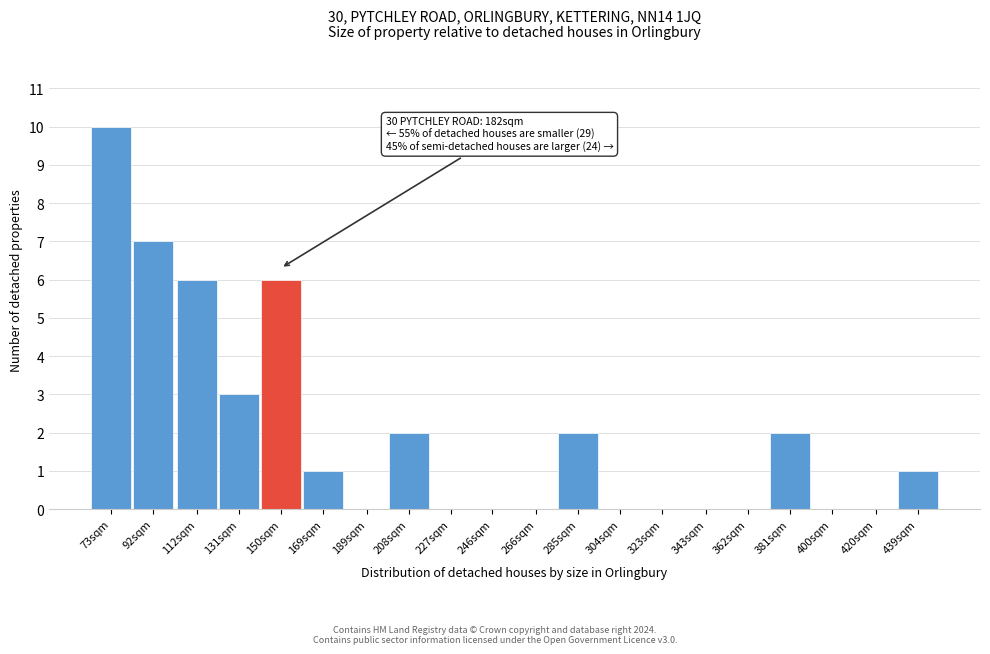

Reading right to left, what are all the values shown in this chart?

439sqm=1	420sqm=0	400sqm=0	381sqm=2	362sqm=0	343sqm=0	323sqm=0	304sqm=0	285sqm=2	266sqm=0	246sqm=0	227sqm=0	208sqm=2	189sqm=0	169sqm=1	150sqm=6	131sqm=3	112sqm=6	92sqm=7	73sqm=10